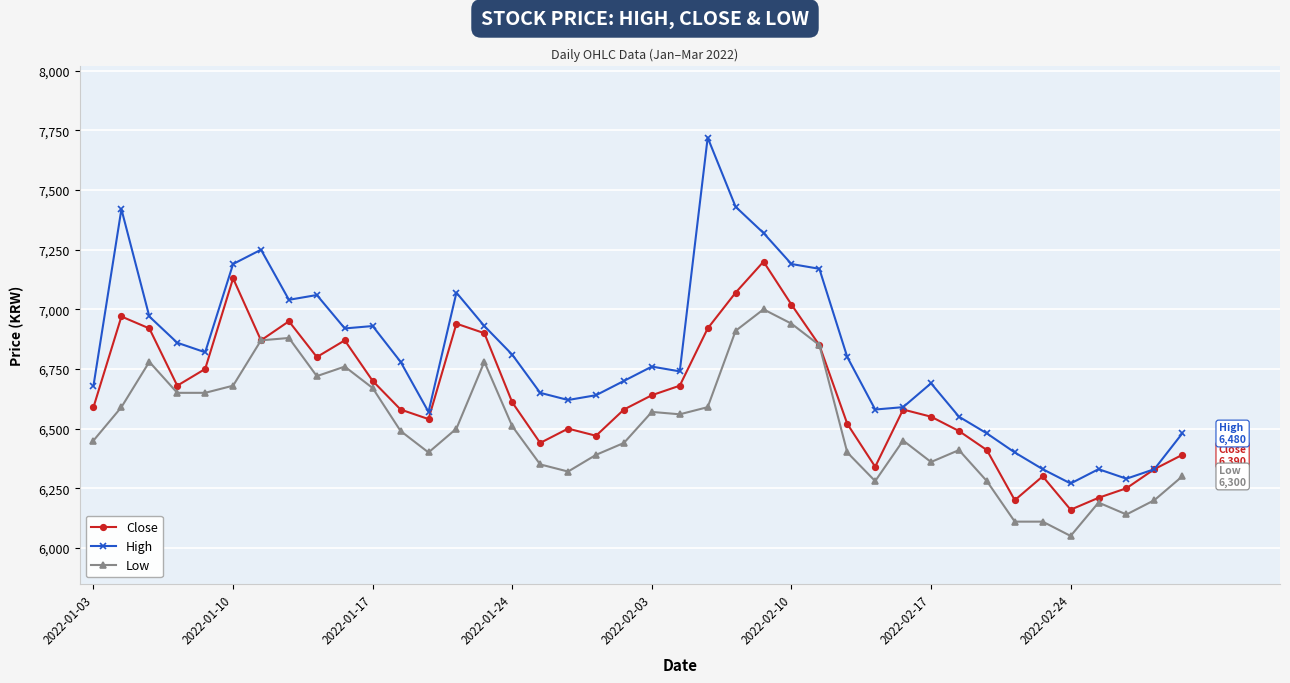

Which series has the largest range (max minus min)?

High